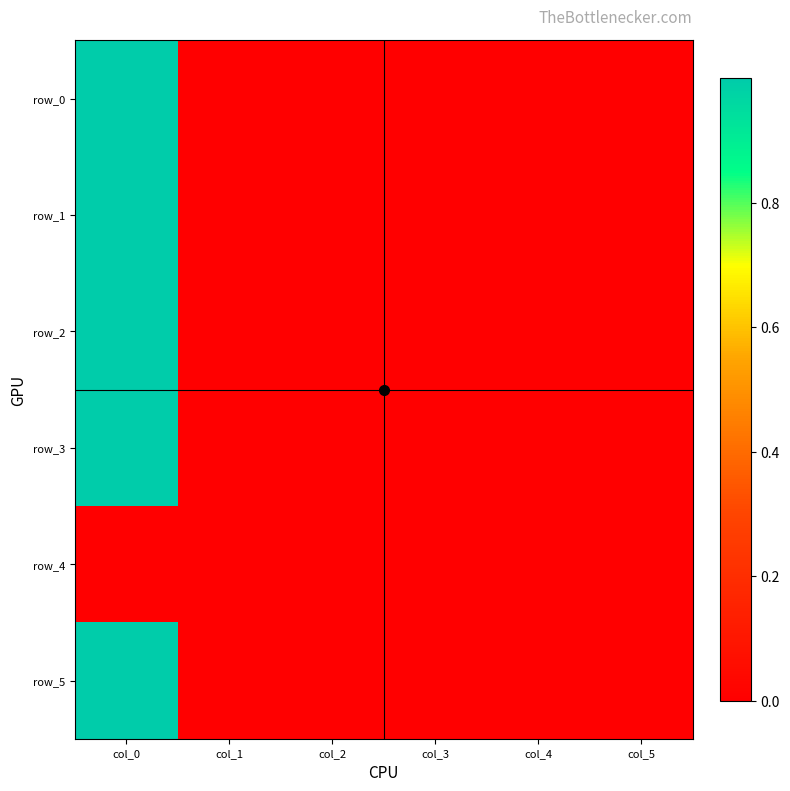

At which category is the sum across all series the highest?

col_0